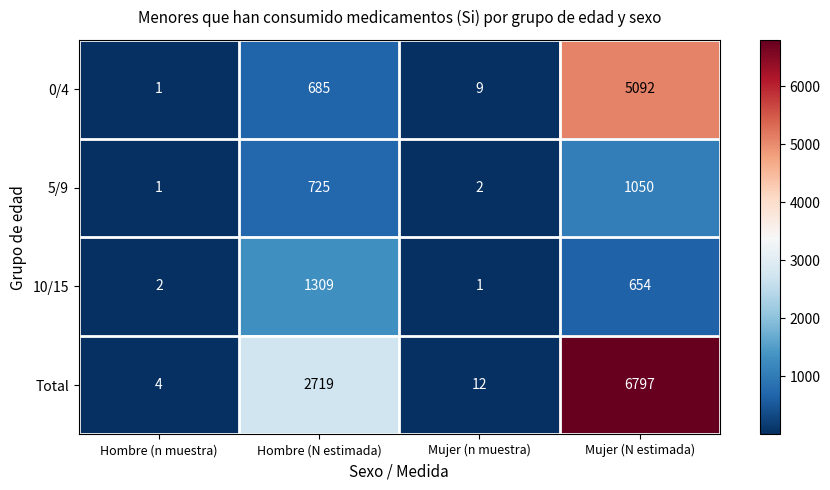

The value of Total at Mujer (n muestra) is 12. True or false?

True